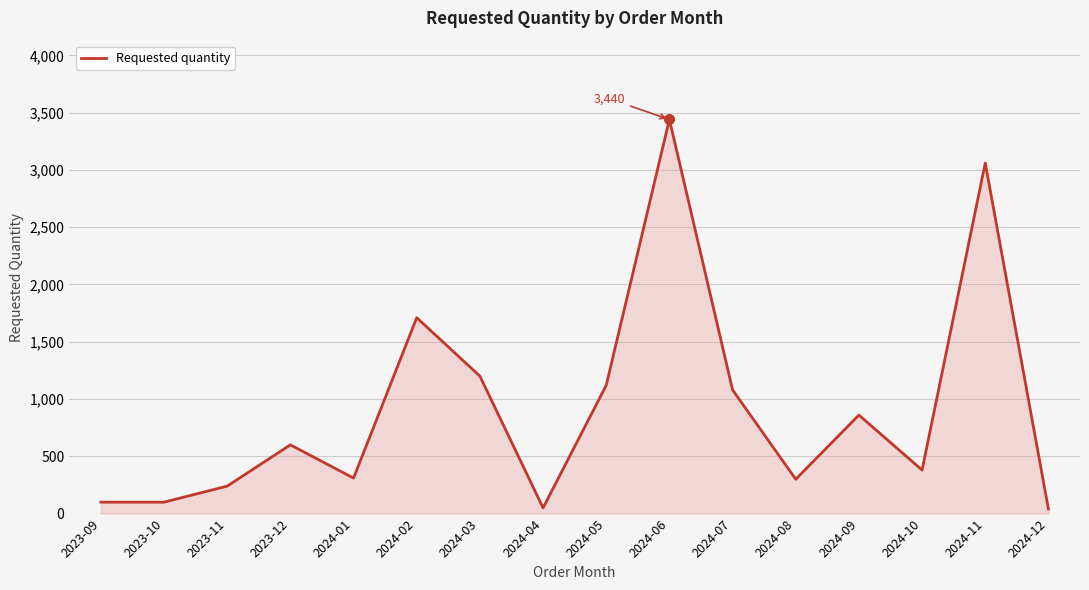

What is the change in value from 2024-02 to 2024-04?

-1660